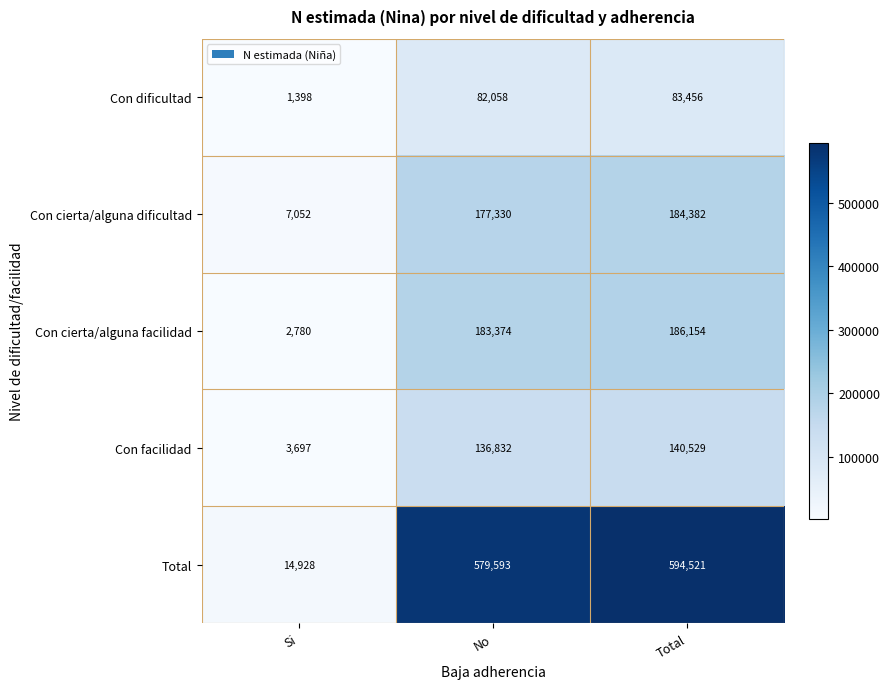

Which series has the largest range (max minus min)?

Total